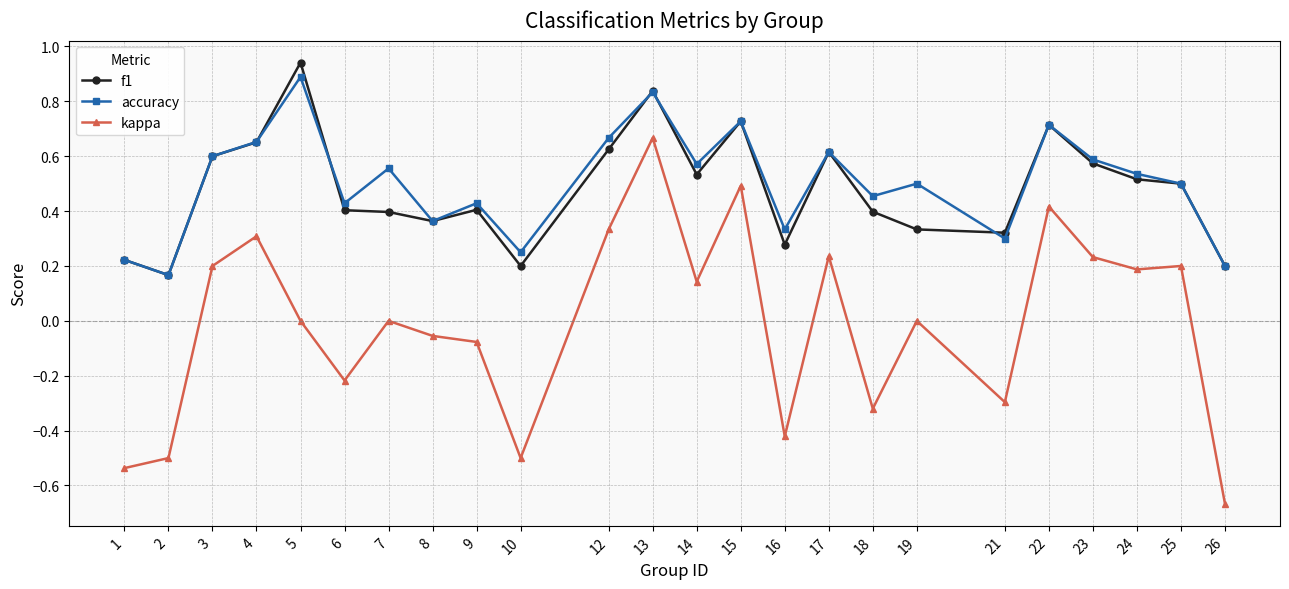

At which label does accuracy reach its minimum?

2